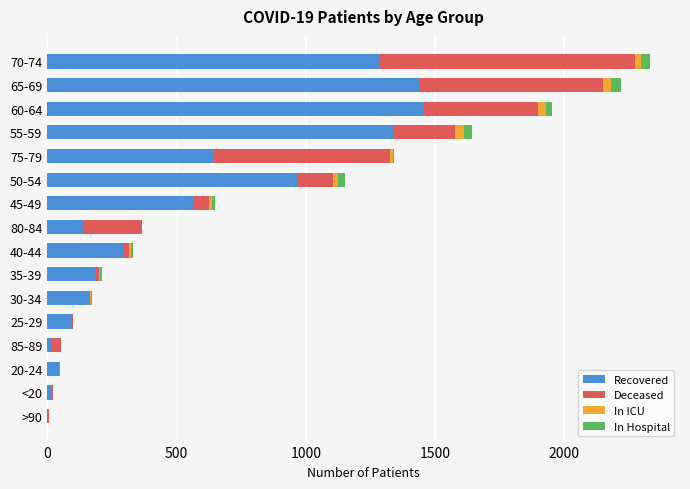

What is the highest value of the Recovered series?

1452